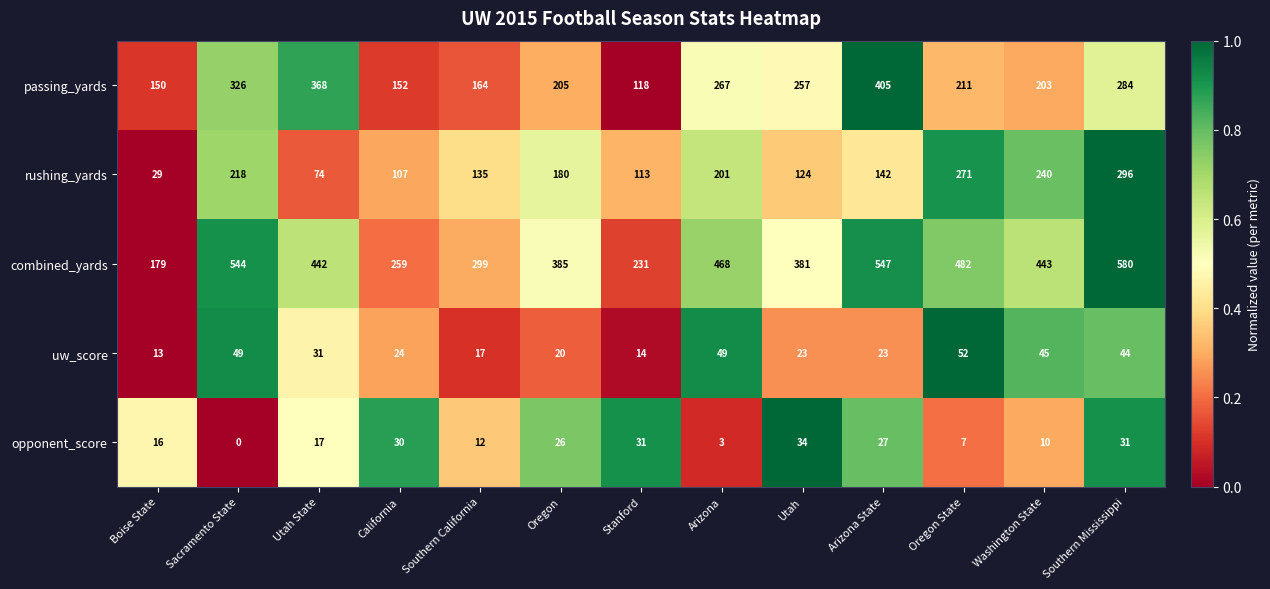

Which series has the widest spread of values?

combined_yards